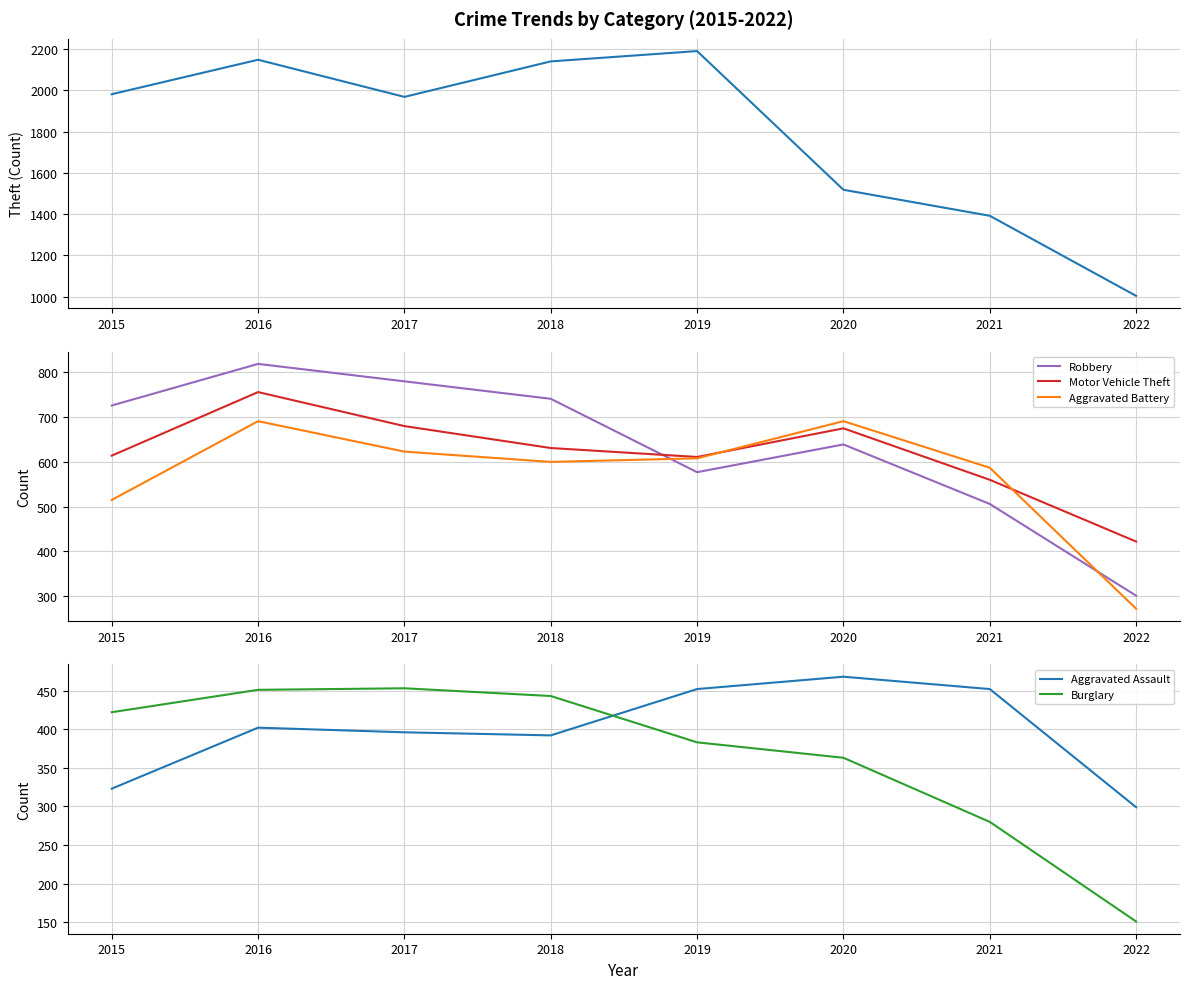

What is the minimum value for Theft?

1004